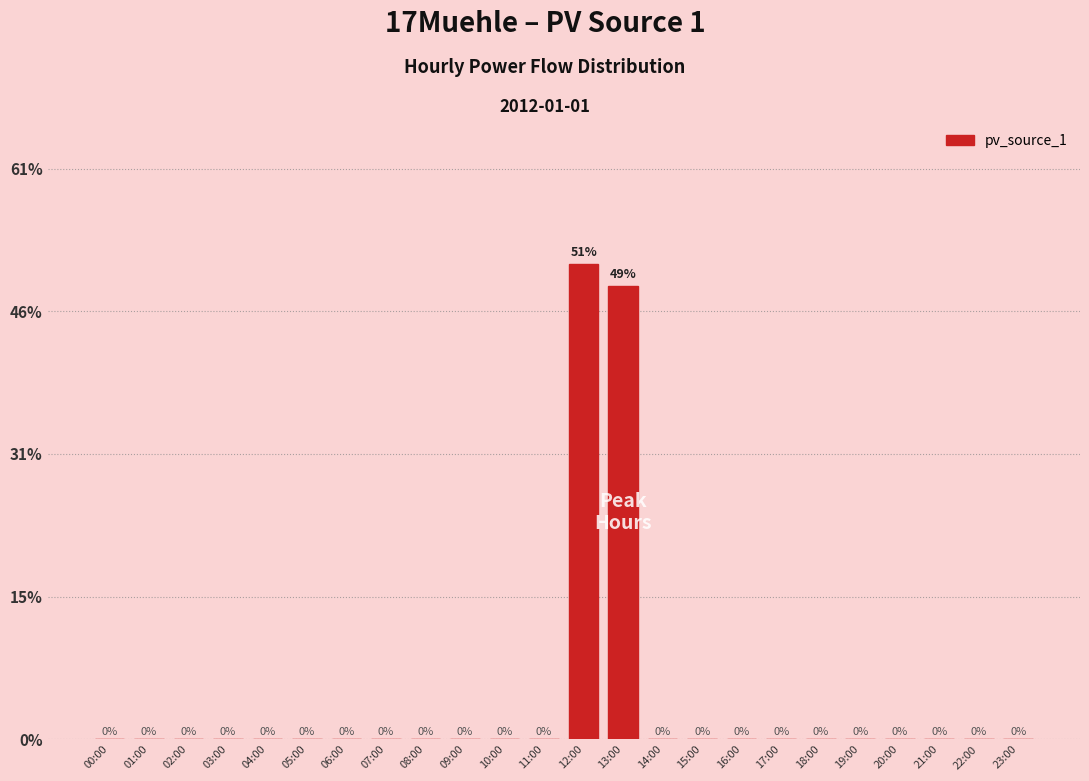

Where is the data nearest to the value 25?

13:00